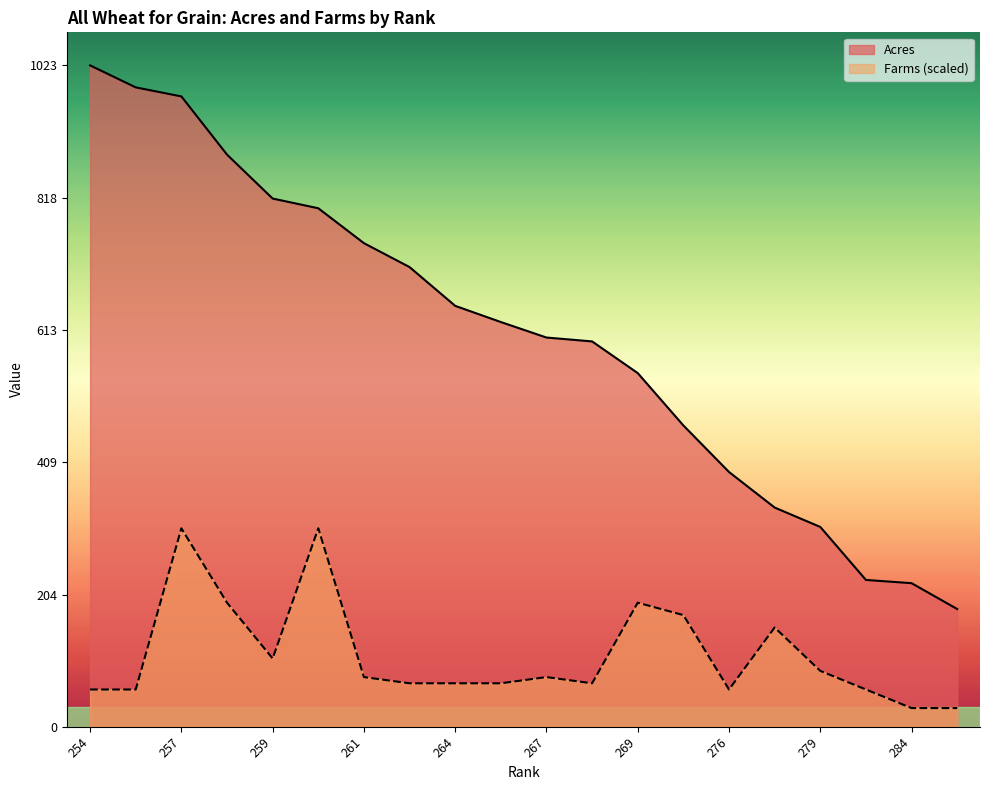

What is the difference between the maximum and minimum values in the Farms series?

278.1